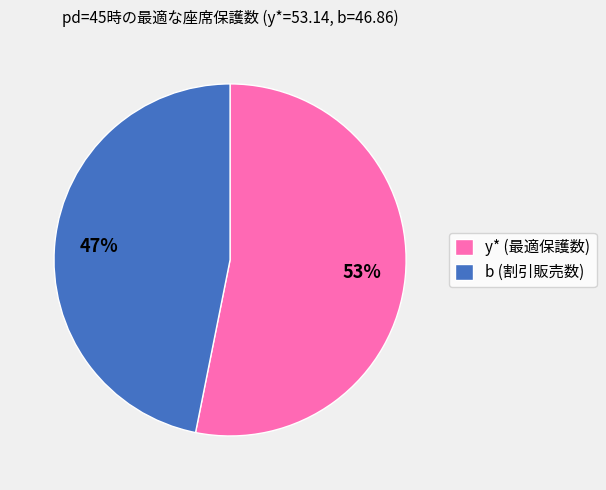

How many segments does this pie chart have?

2